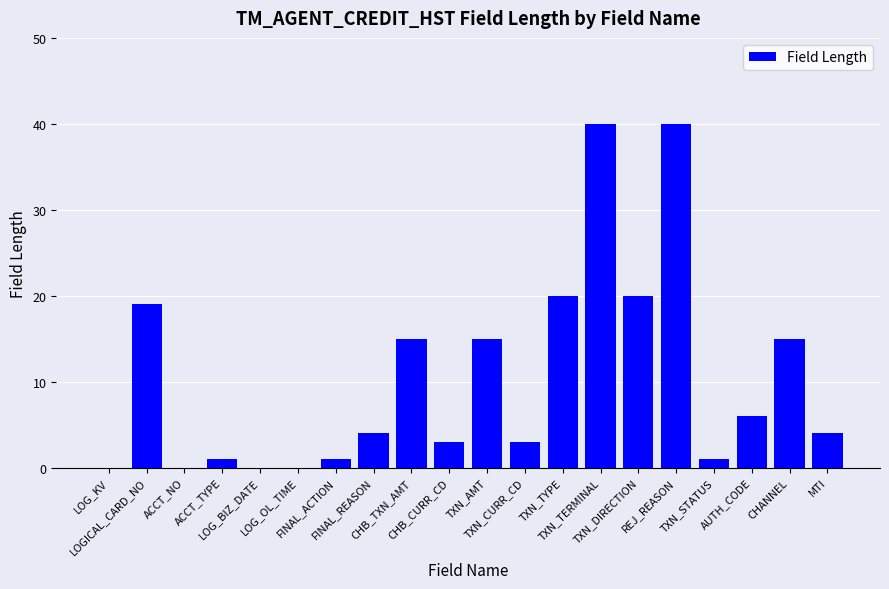

What value does the data have at CHANNEL?

15